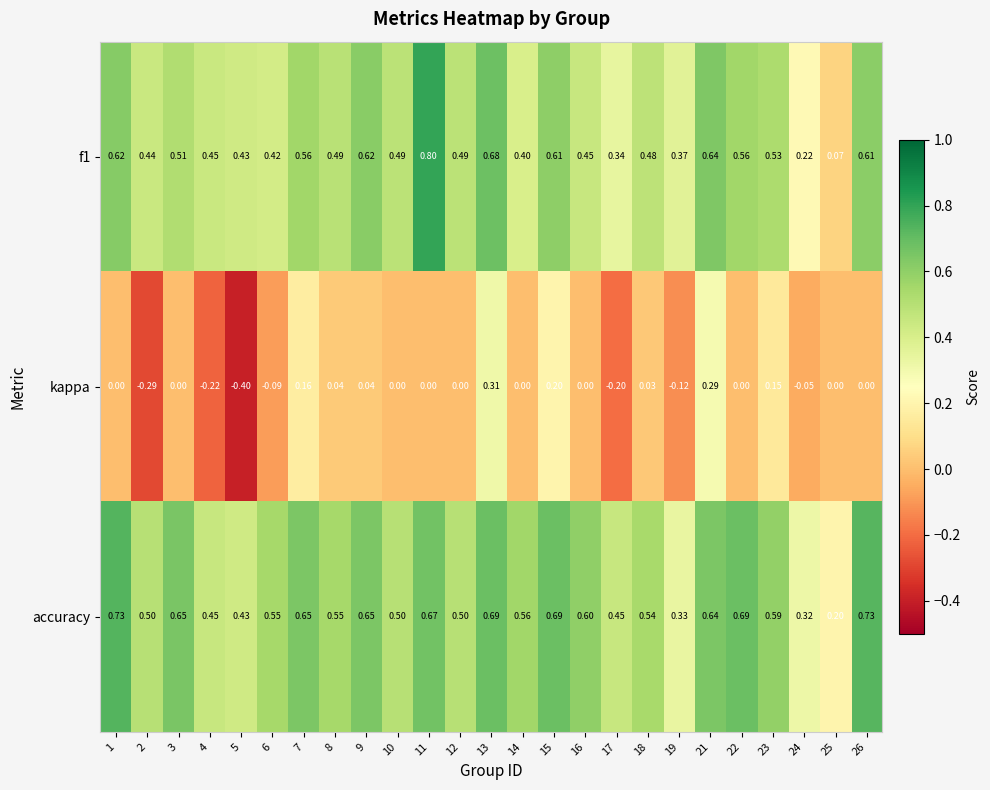

Is the value of accuracy at 1 greater than the value of f1 at 22?

Yes